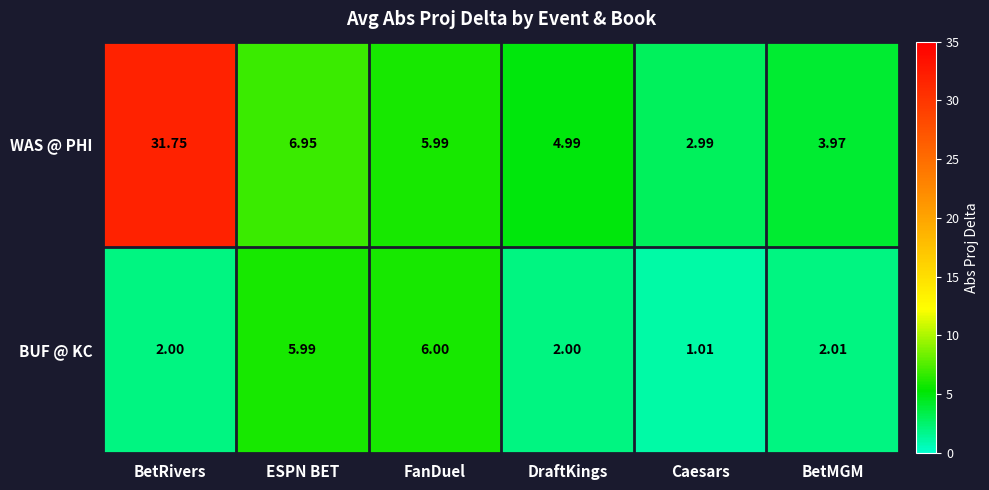

List the series in order of their peak value, highest first.

WAS @ PHI, BUF @ KC